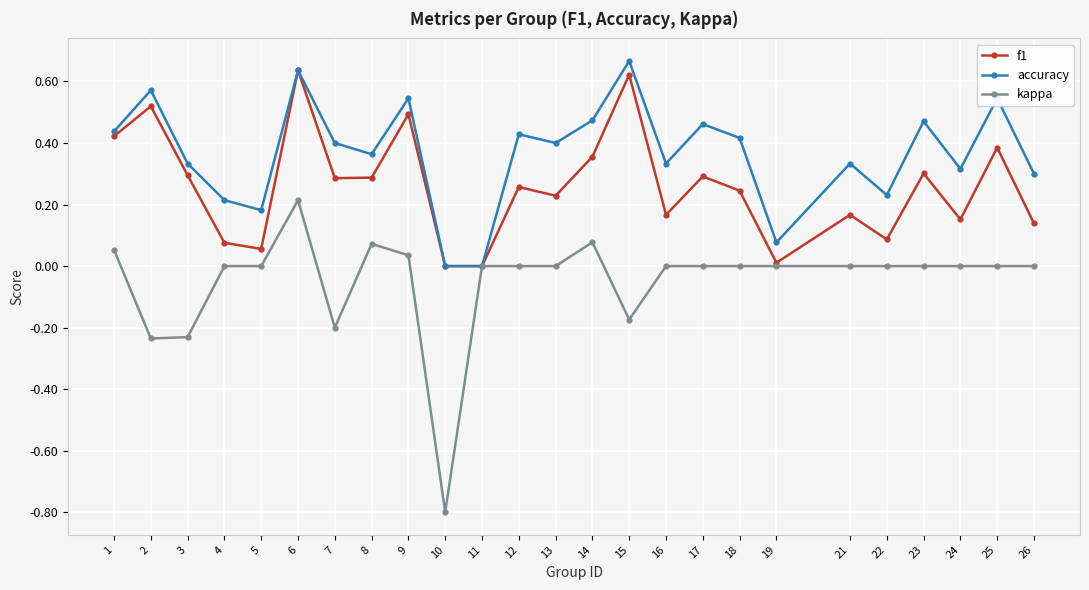

List the series in order of their overall mean, highest first.

accuracy, f1, kappa